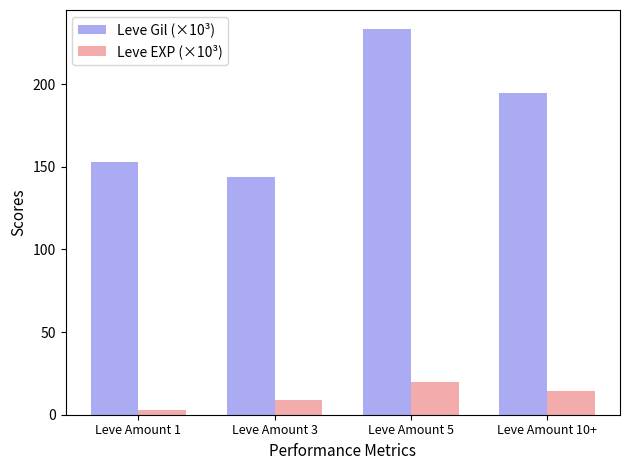

Is it true that Leve Gil (×10³) equals 35.2 at Leve Amount 3?

False